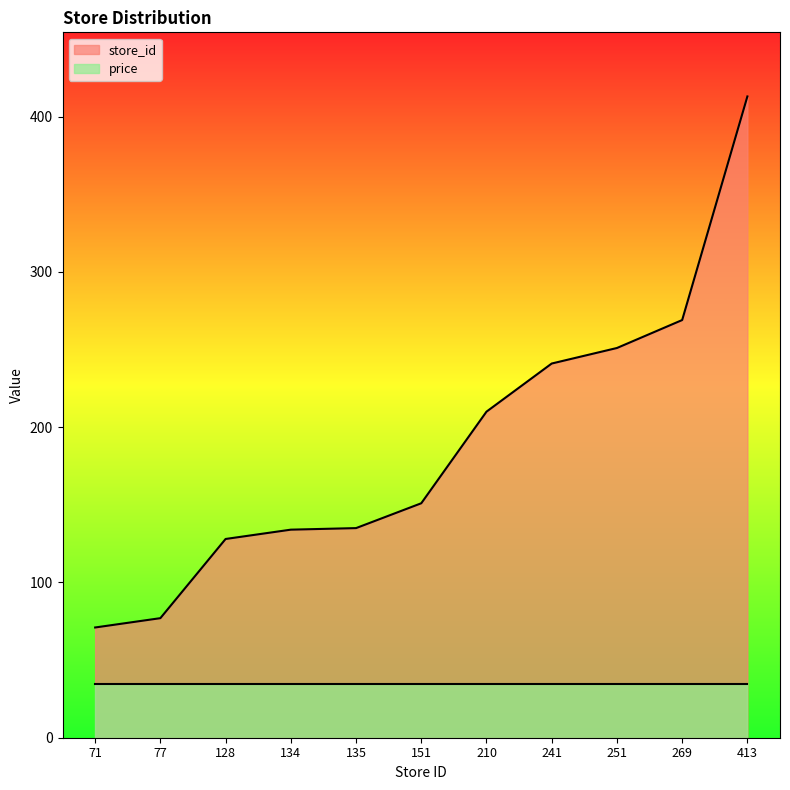

True or false: the data has more than 2 interior local peaks.

False